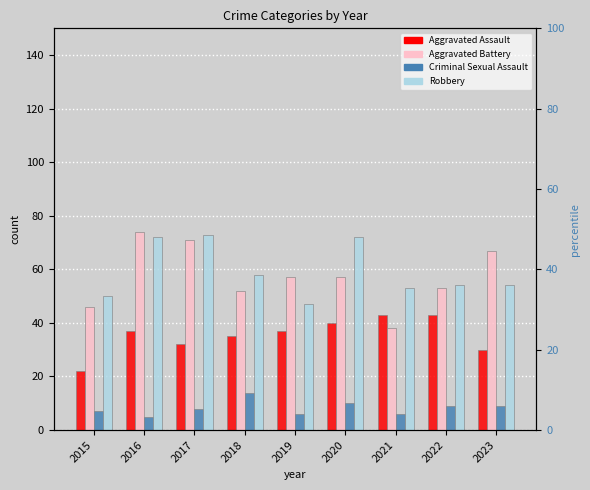

What is the maximum value for Aggravated Battery?

74